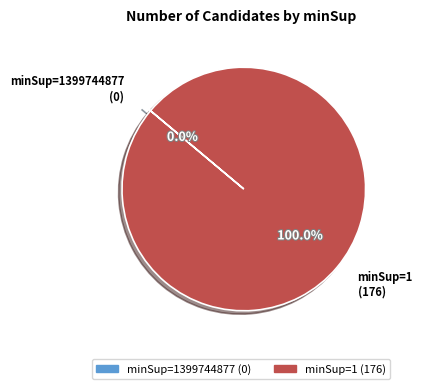

To the nearest percent, what is the average slice percentage?

50%